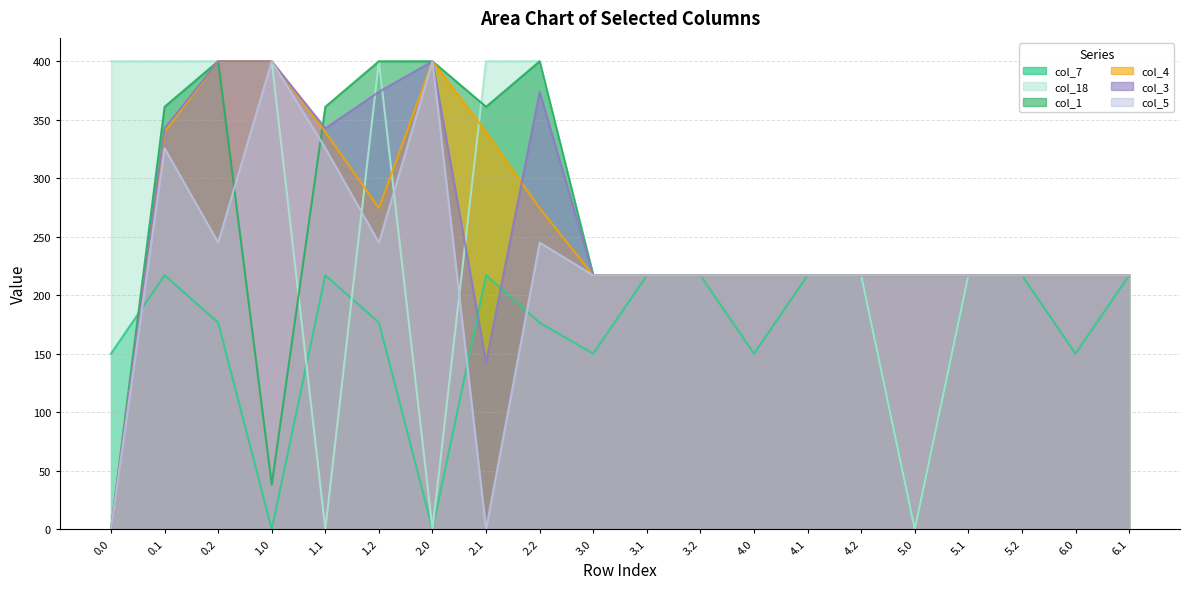

Which has a higher value, 1.2 or 0.1?

0.1